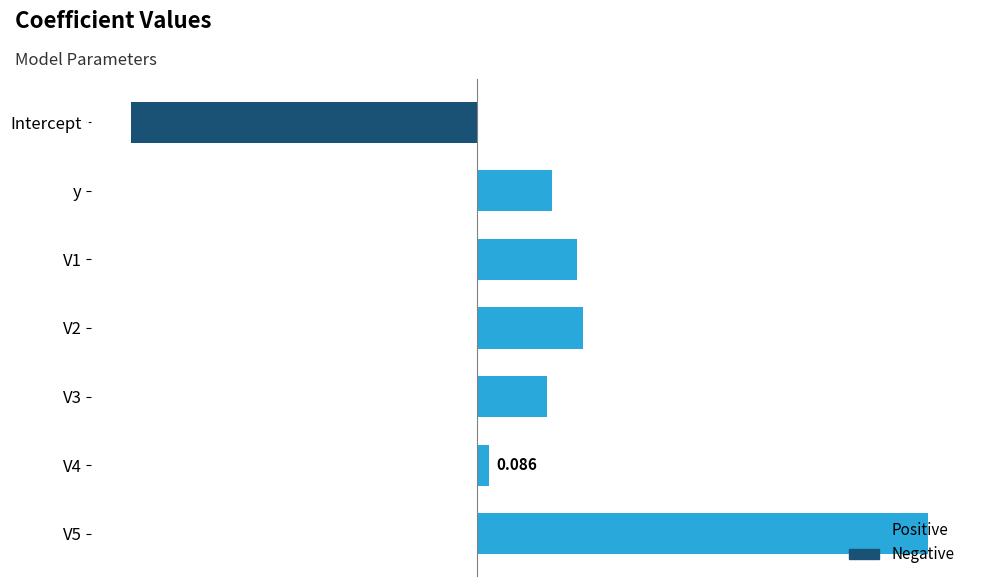

How many data points are less than 0?

1